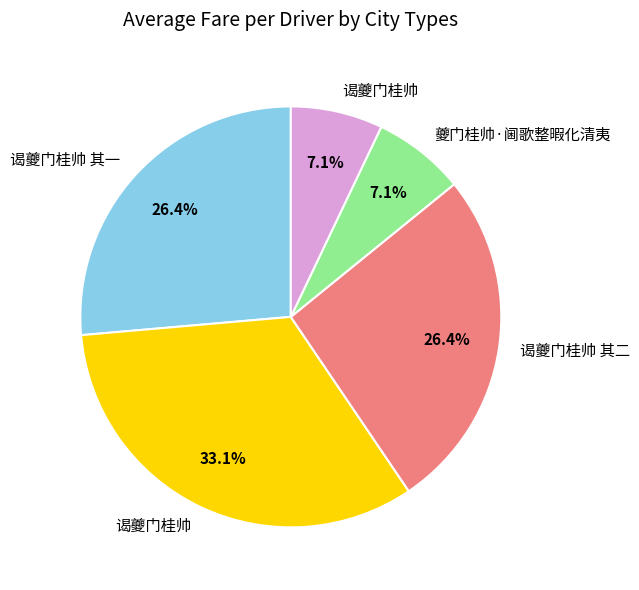

Count the number of slices in the pie.

5